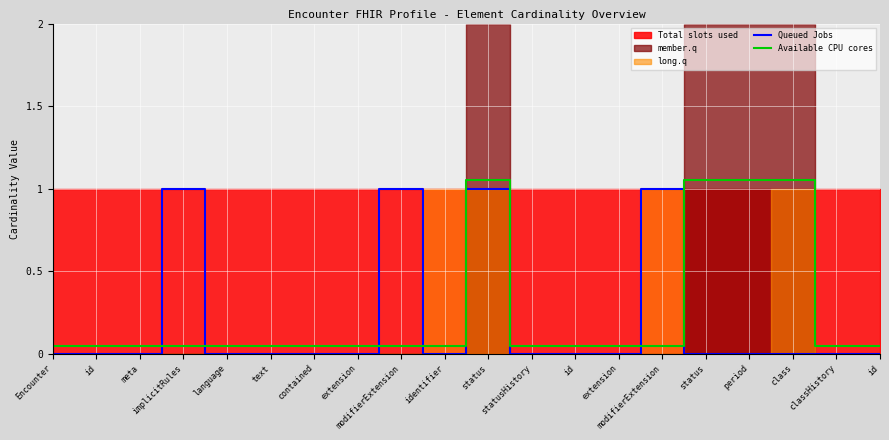

How many lines are shown in the chart?

2